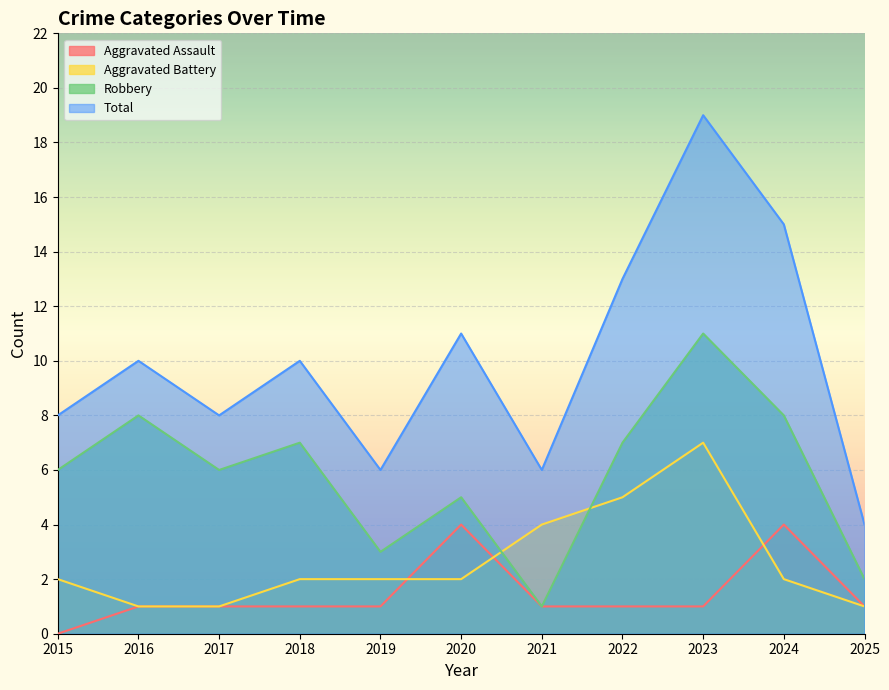

Reading left to right, extract all data points from this chart.

Aggravated Assault: 2015=0	2016=1	2017=1	2018=1	2019=1	2020=4	2021=1	2022=1	2023=1	2024=4	2025=1
Aggravated Battery: 2015=2	2016=1	2017=1	2018=2	2019=2	2020=2	2021=4	2022=5	2023=7	2024=2	2025=1
Robbery: 2015=6	2016=8	2017=6	2018=7	2019=3	2020=5	2021=1	2022=7	2023=11	2024=8	2025=2
Total: 2015=8	2016=10	2017=8	2018=10	2019=6	2020=11	2021=6	2022=13	2023=19	2024=15	2025=4